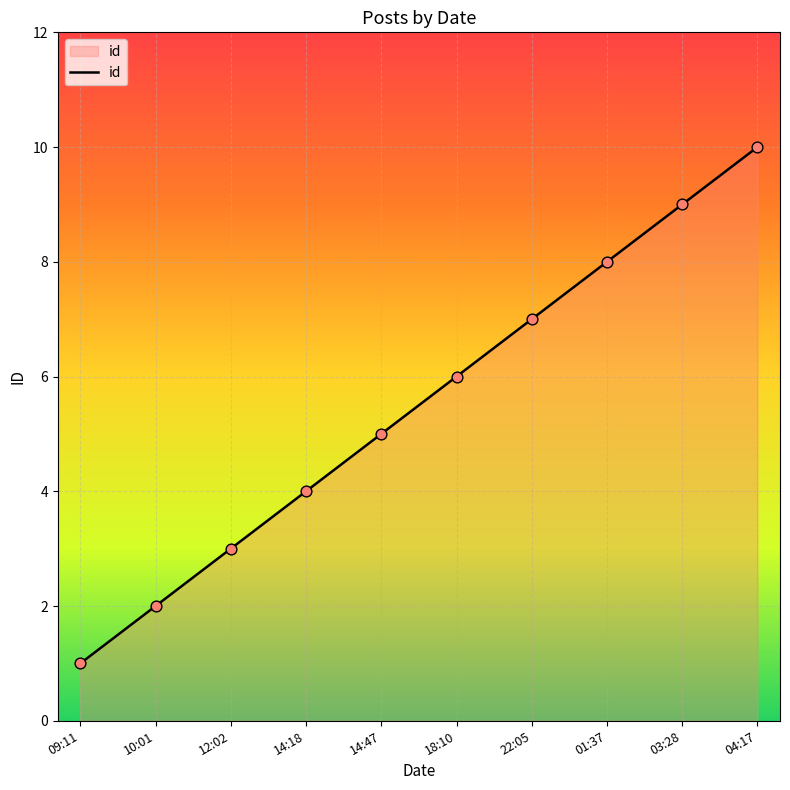

What is the change in value from 09:11 to 04:17?

+9